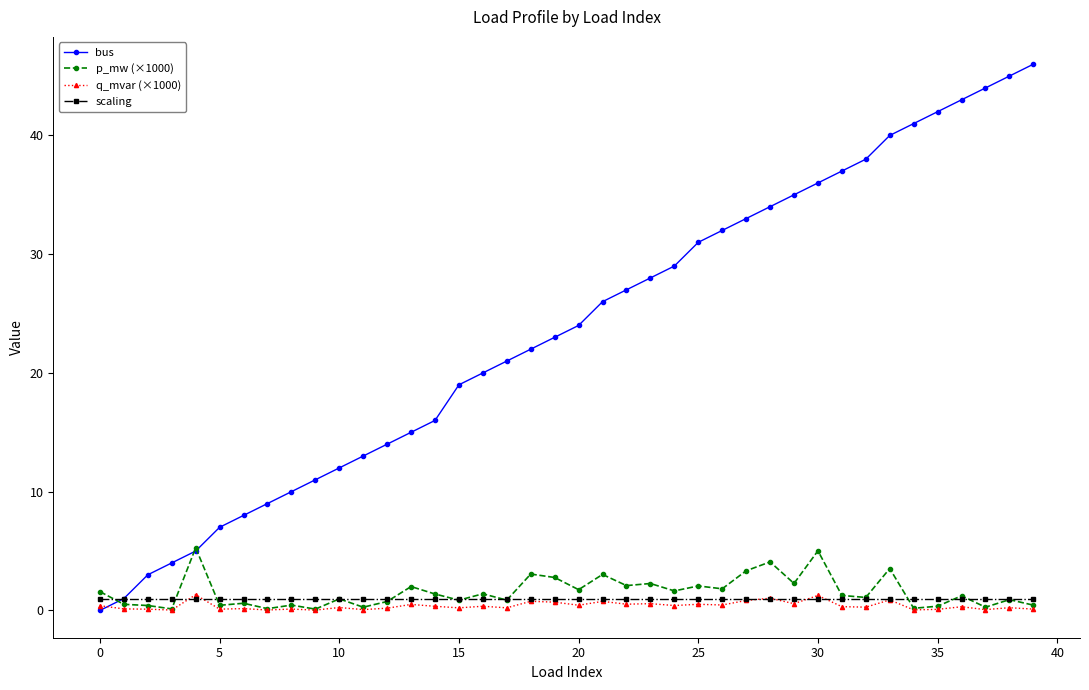

What is the maximum value shown in the chart?

46.0